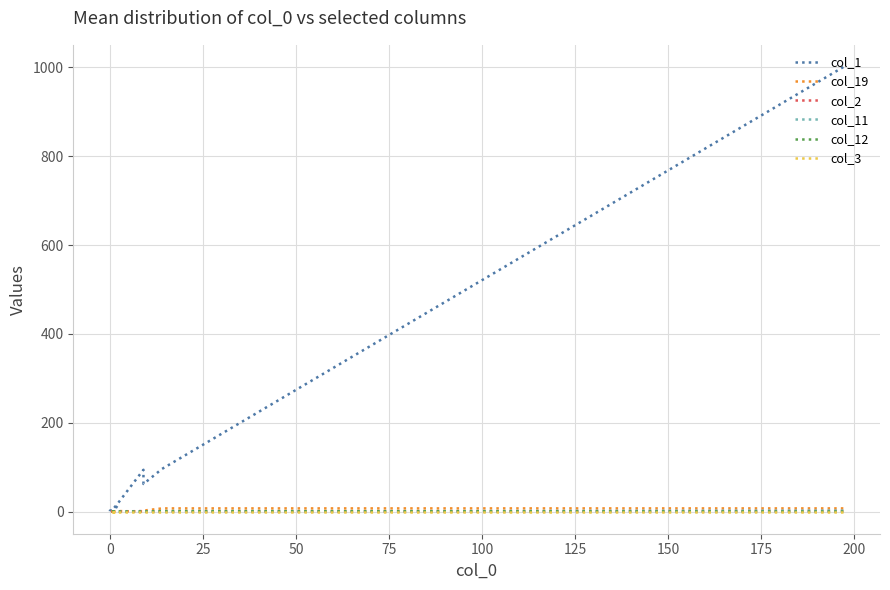

What is the sum of all col_2 values?

2